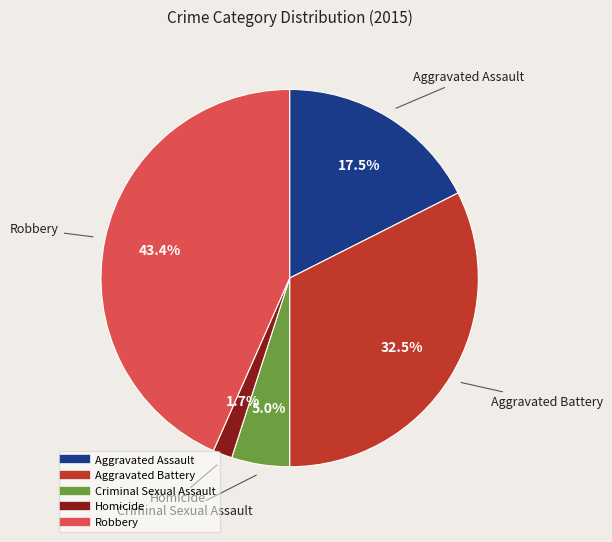

Does Aggravated Battery account for over 50% of the chart?

No